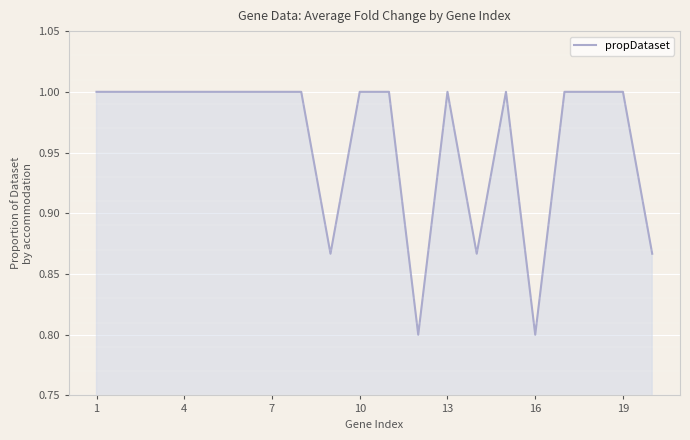

What is the minimum value shown in the chart?

0.8